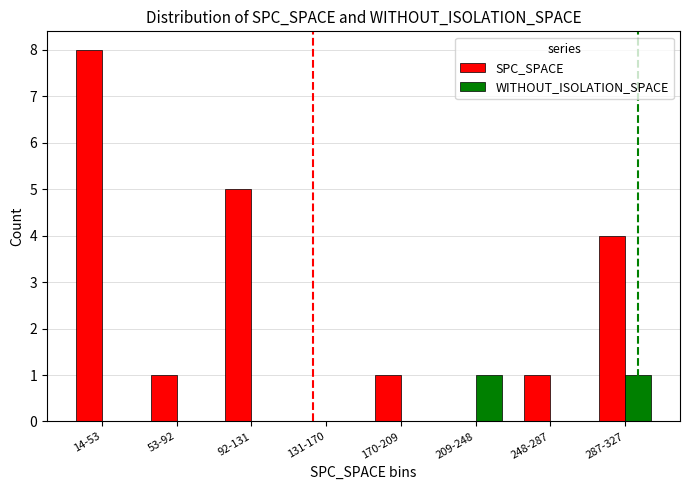

What is the maximum value for SPC_SPACE?

8